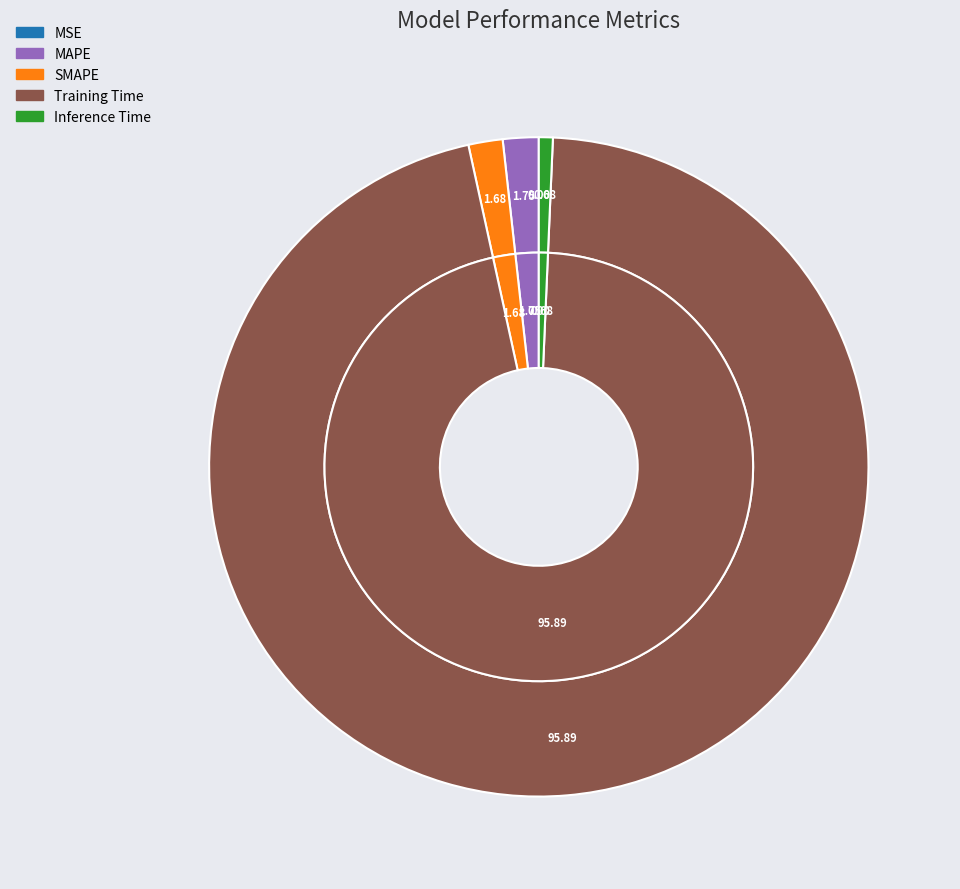

To the nearest percent, what is the combined percentage of Training Time and MAPE?

98%